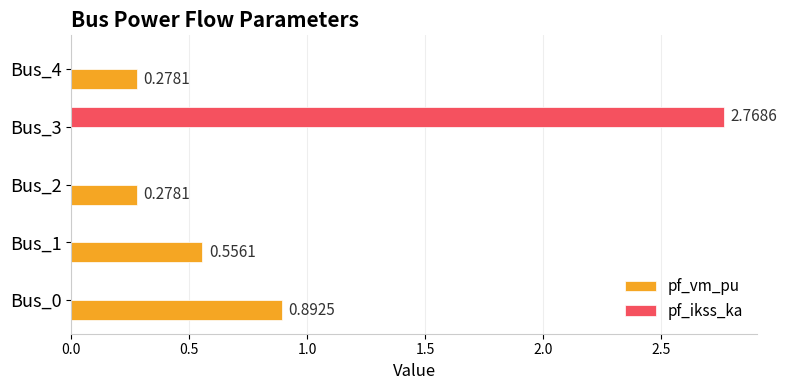

Which series changed the most between Bus_3 and Bus_4?

pf_ikss_ka